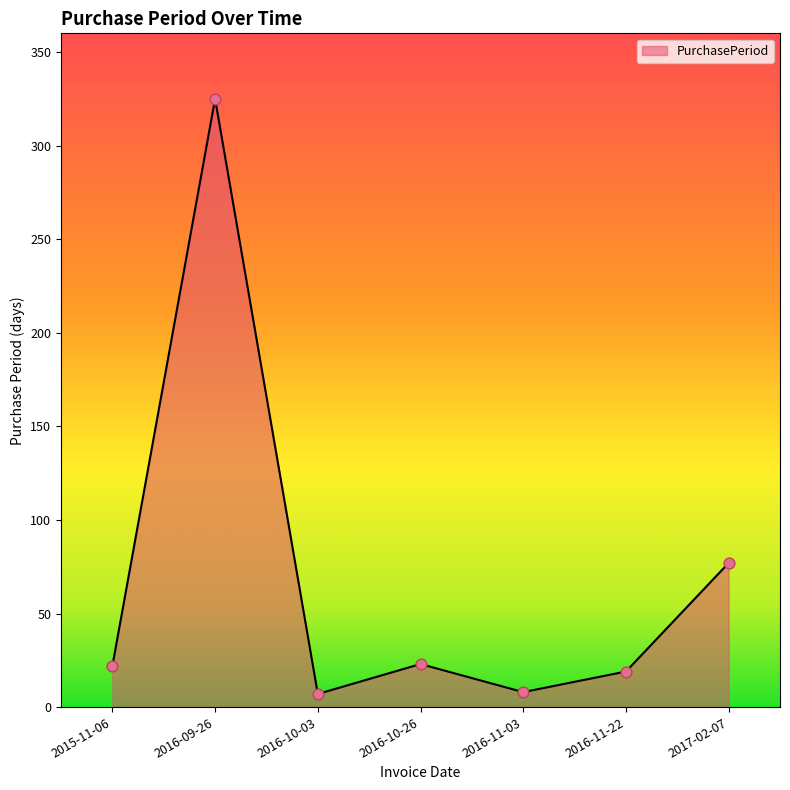

Approximately how many times larger is the value at 2017-02-07 compared to 2016-10-26?

3.3